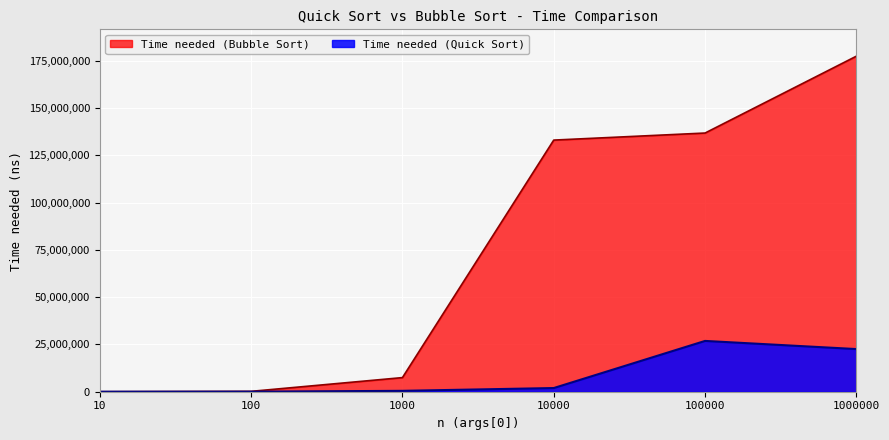

Which category has the highest value in the Time needed (Bubble Sort) series?

1000000